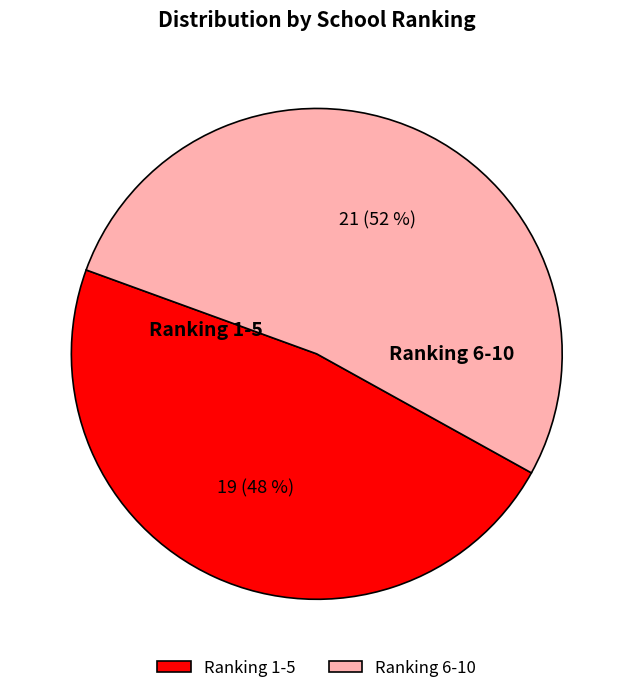

Combined, do Ranking 1-5 and Ranking 6-10 account for over 50%?

Yes